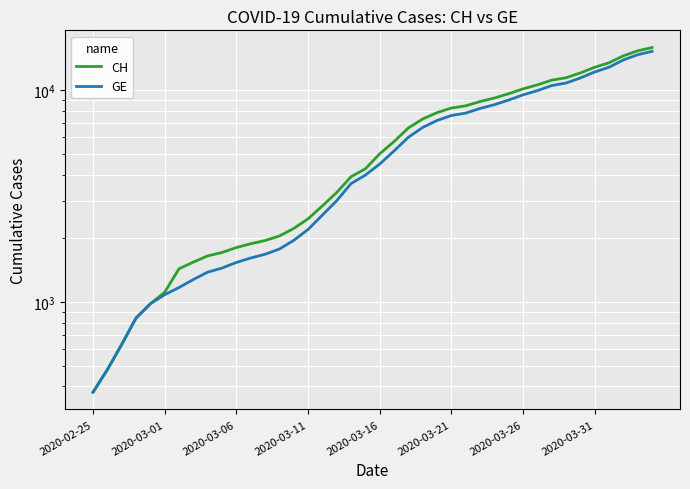

What position from the right is 12?

28